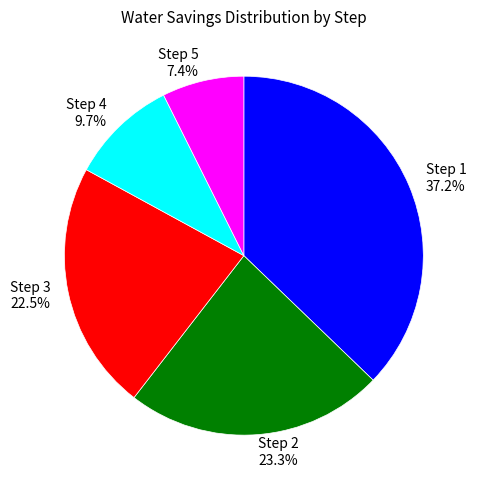

How many slices are in this pie chart?

5